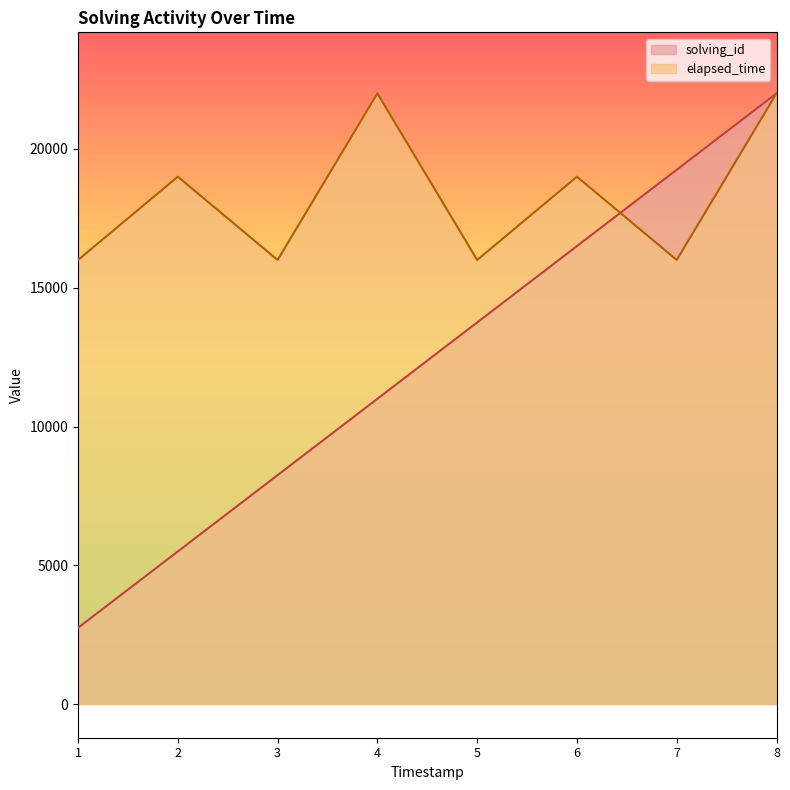

Which series has the largest total across all categories?

elapsed_time